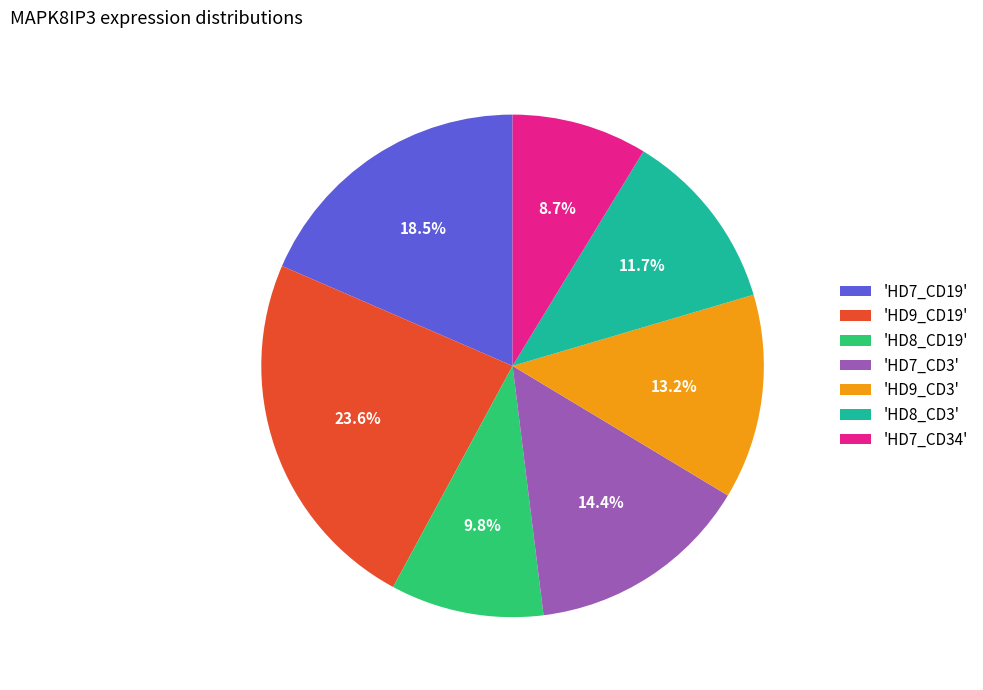

What percentage do 'HD8_CD19' and 'HD9_CD3' together represent?

23.0%